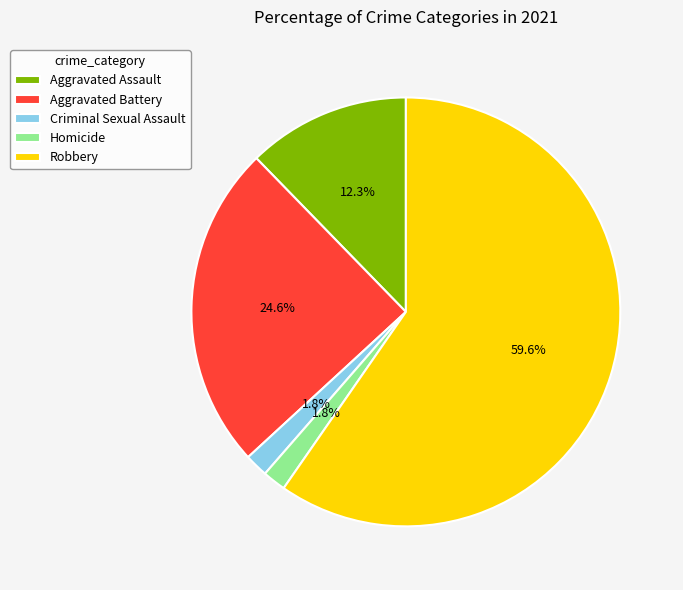

Does Robbery represent more than half of the total?

Yes